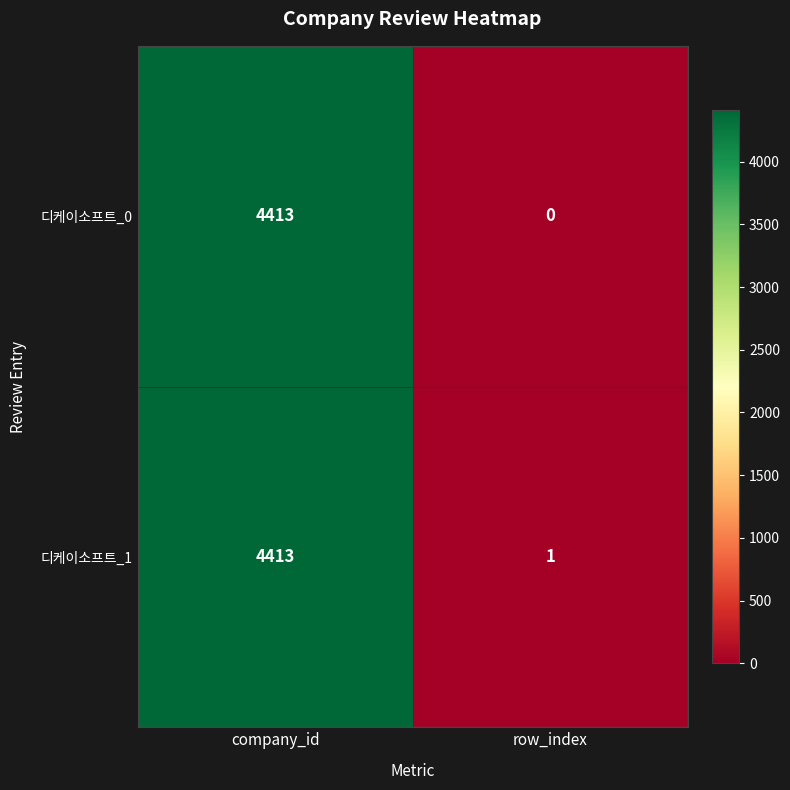

What is the total value across all series at company_id?

8826